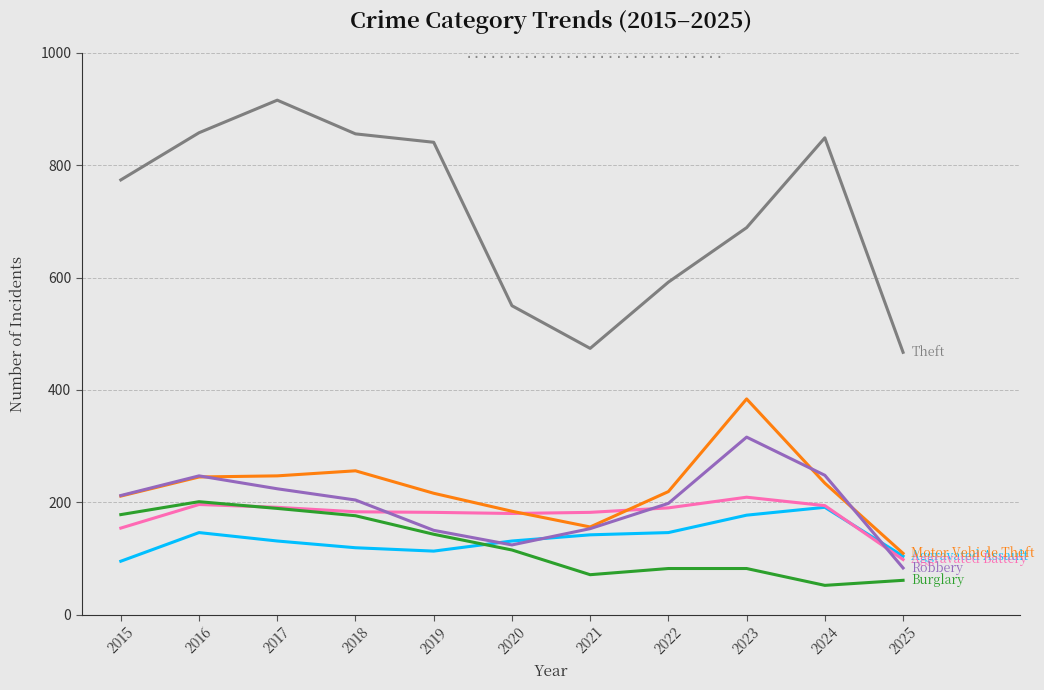

What is the difference between the highest and lowest values at 2024?

797